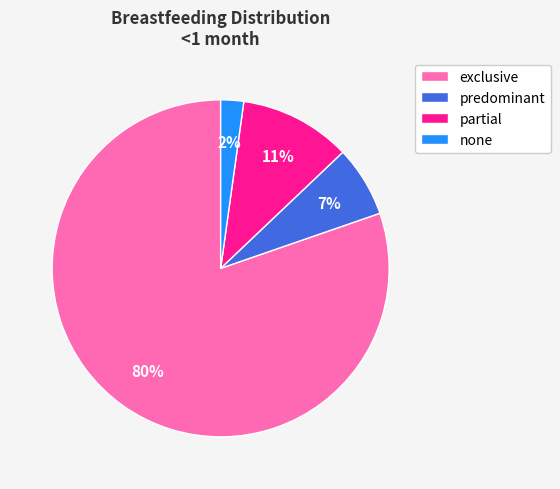

True or false: predominant accounts for 12% of the total.

False